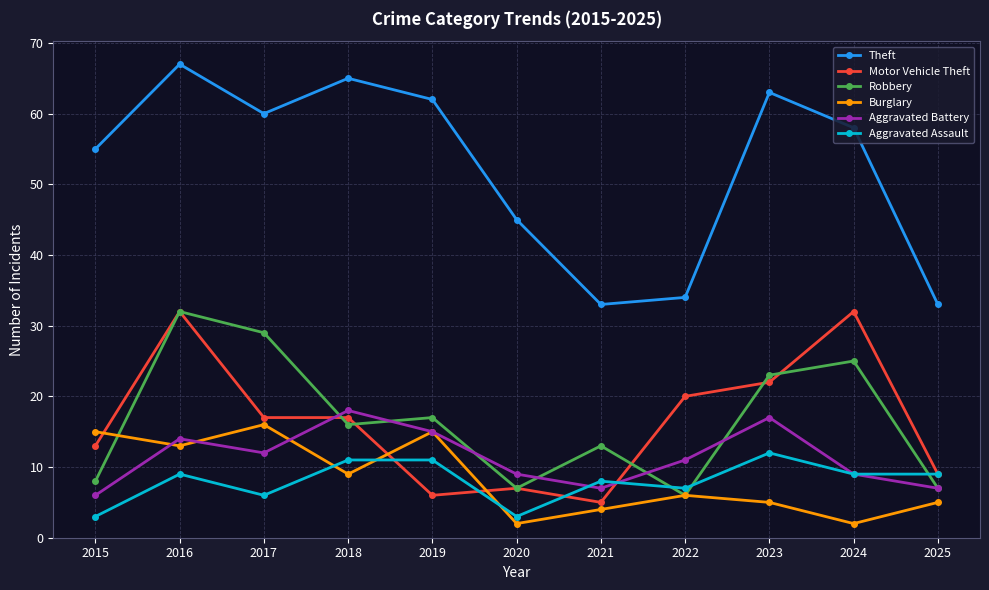

Where does the Motor Vehicle Theft series first go above 17?

2016